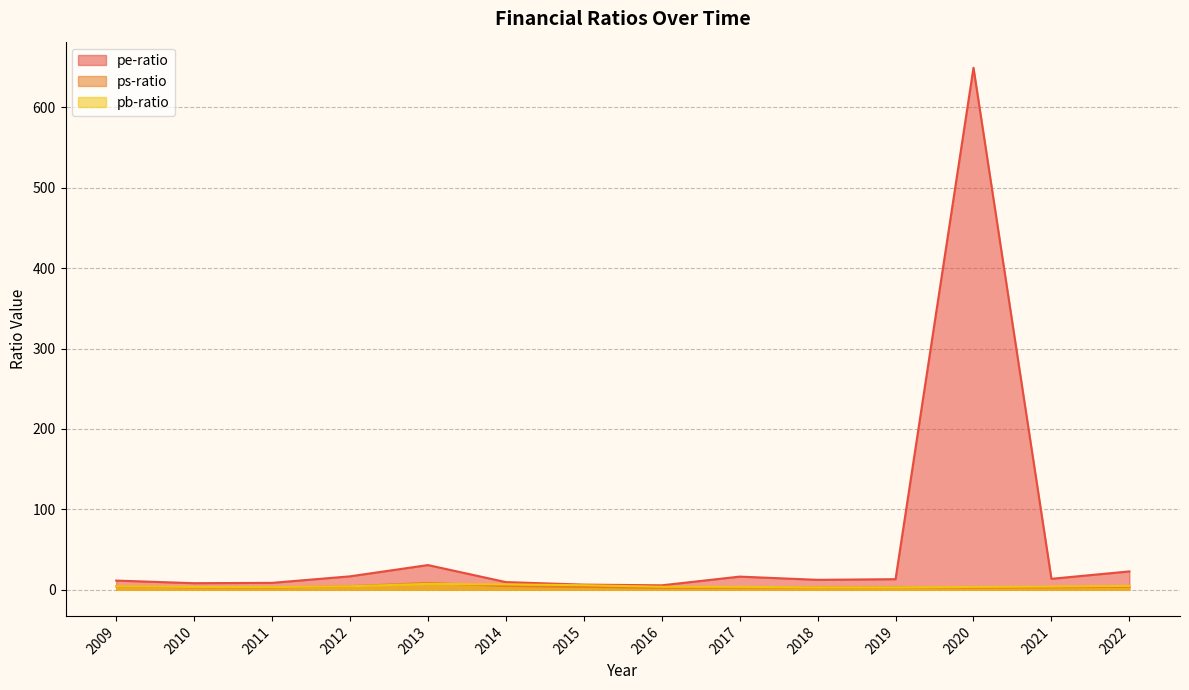

Where is the first local minimum for pb-ratio?

2011